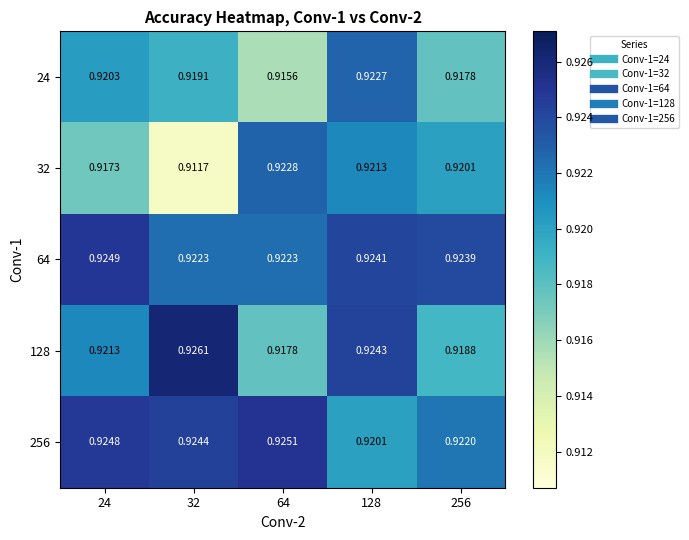

Which series has the largest range (max minus min)?

32